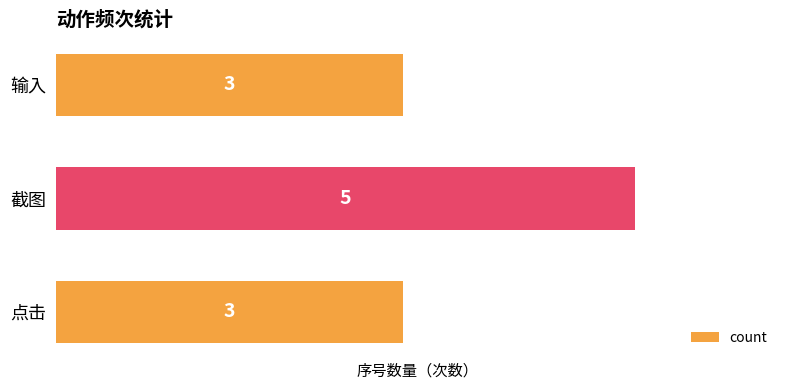

The value at 截图 is 7. True or false?

False